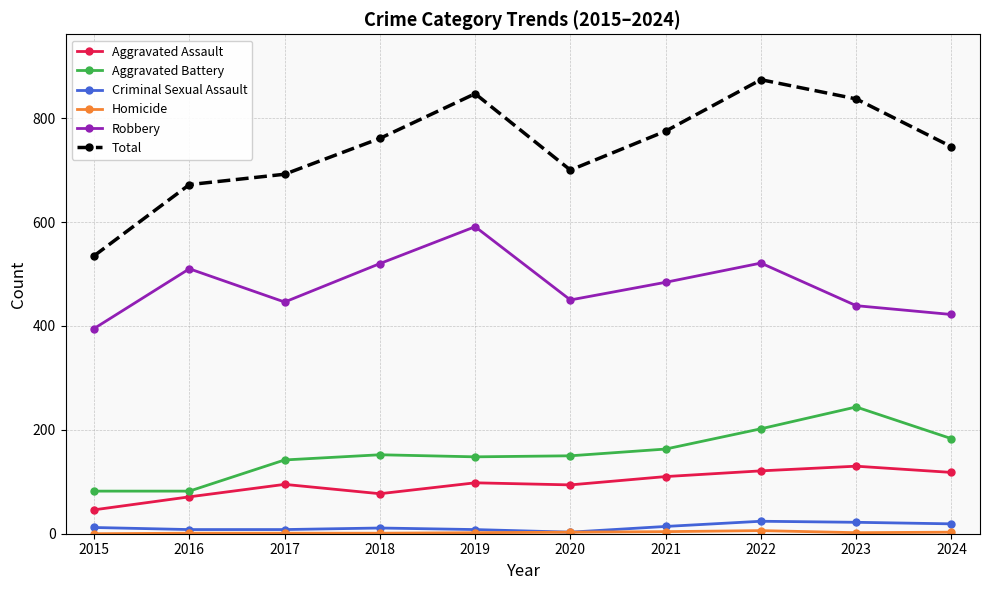

What is the value of the Aggravated Assault point at the 7th from the left?

110